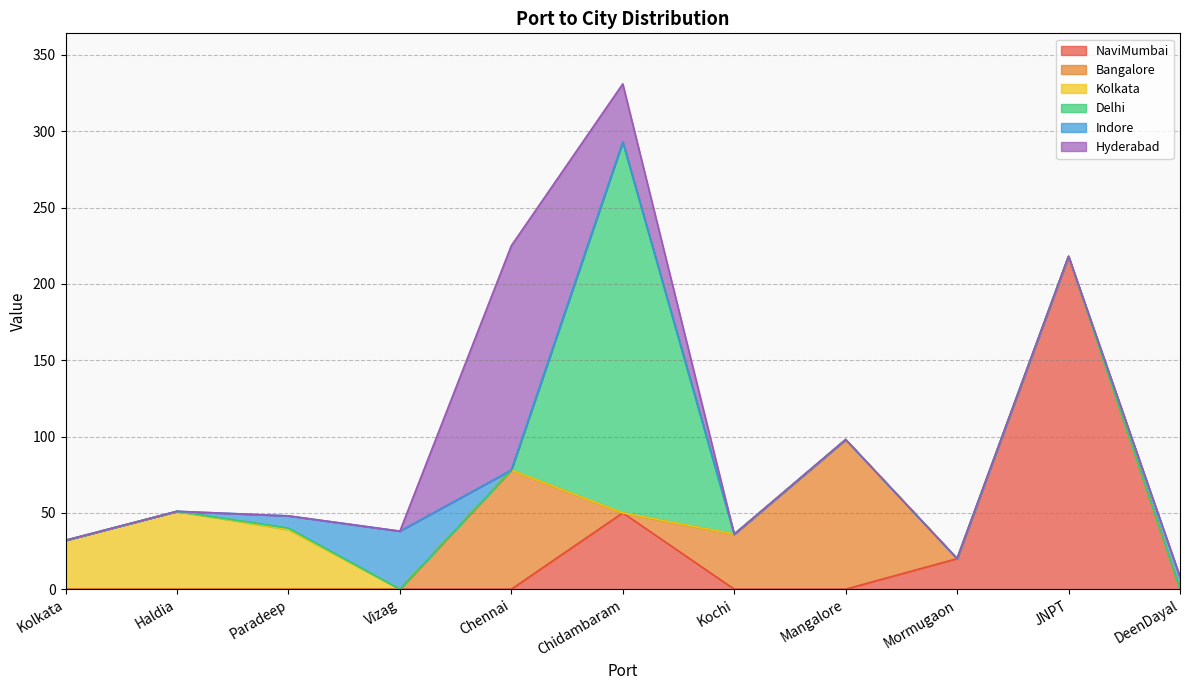

Between Kolkata and Kochi, which series saw the biggest shift?

Bangalore